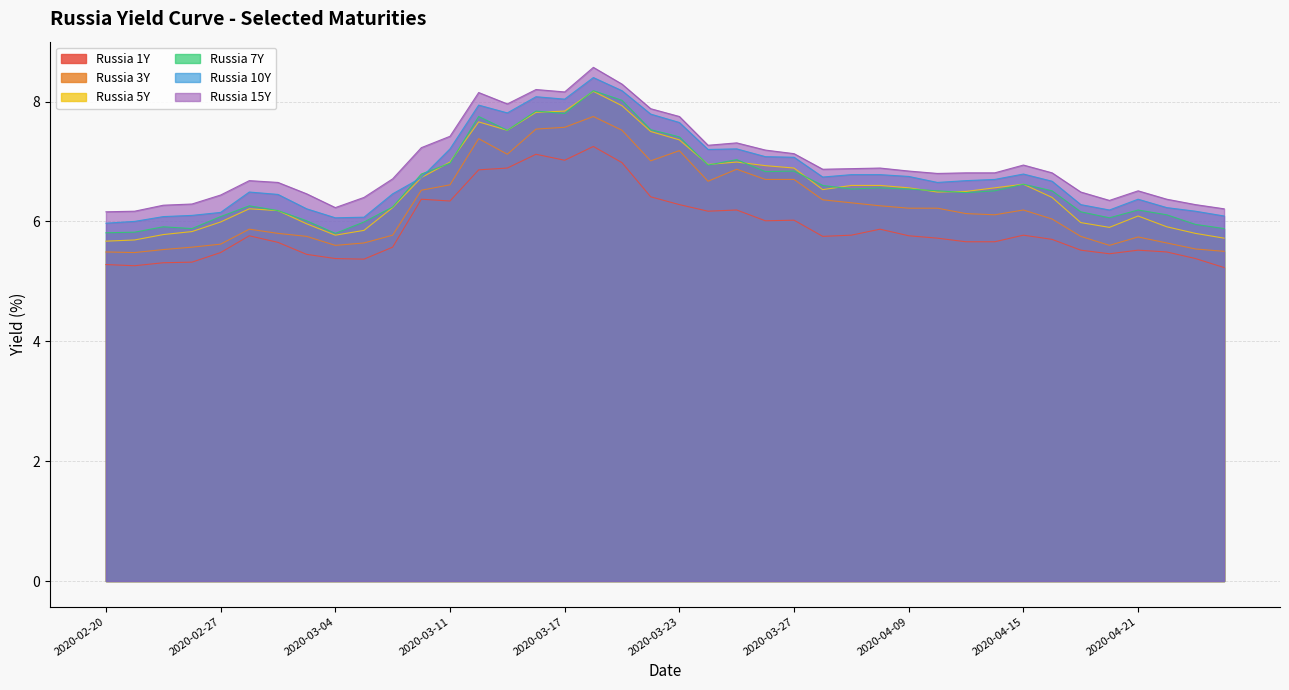

Is the value of Russia 3Y at 2020-04-24 greater than the value of Russia 10Y at 2020-03-11?

No